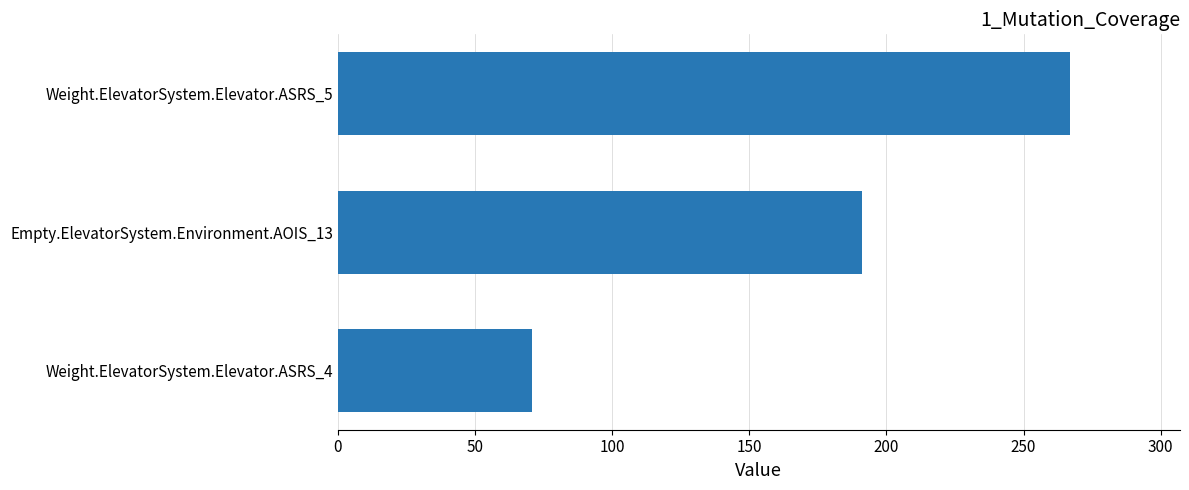

Rank the categories by value from highest to lowest.

Weight.ElevatorSystem.Elevator.ASRS_5, Empty.ElevatorSystem.Environment.AOIS_13, Weight.ElevatorSystem.Elevator.ASRS_4